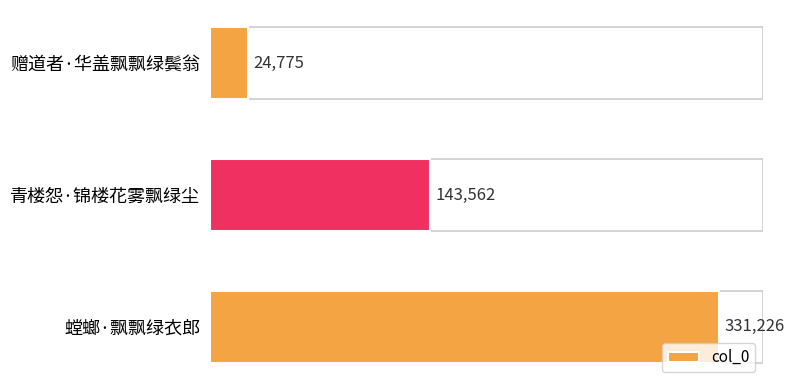

Reading top to bottom, transcribe all the data shown in this chart.

24775	143562	331226